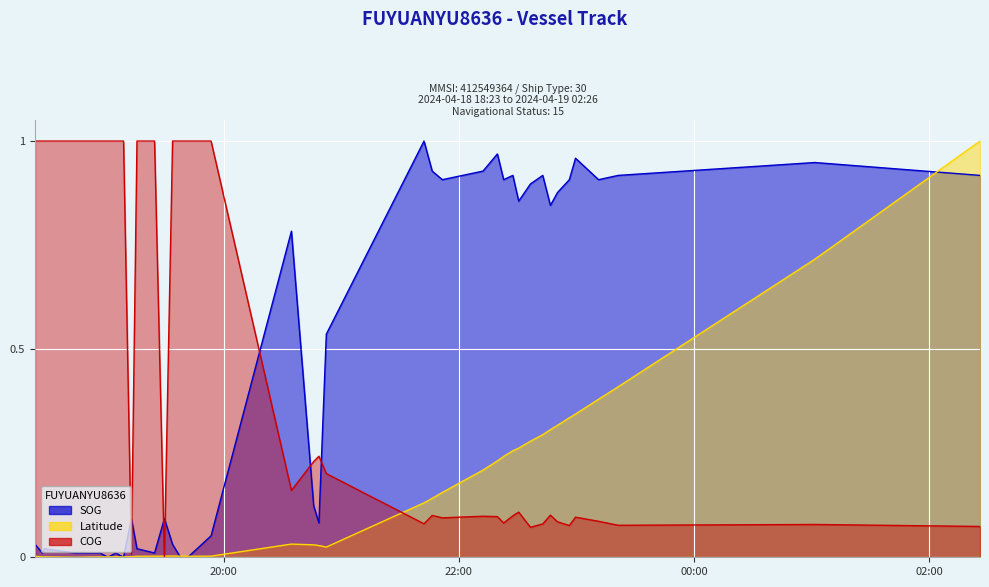

What are all the series names shown in the legend?

SOG, Latitude, COG